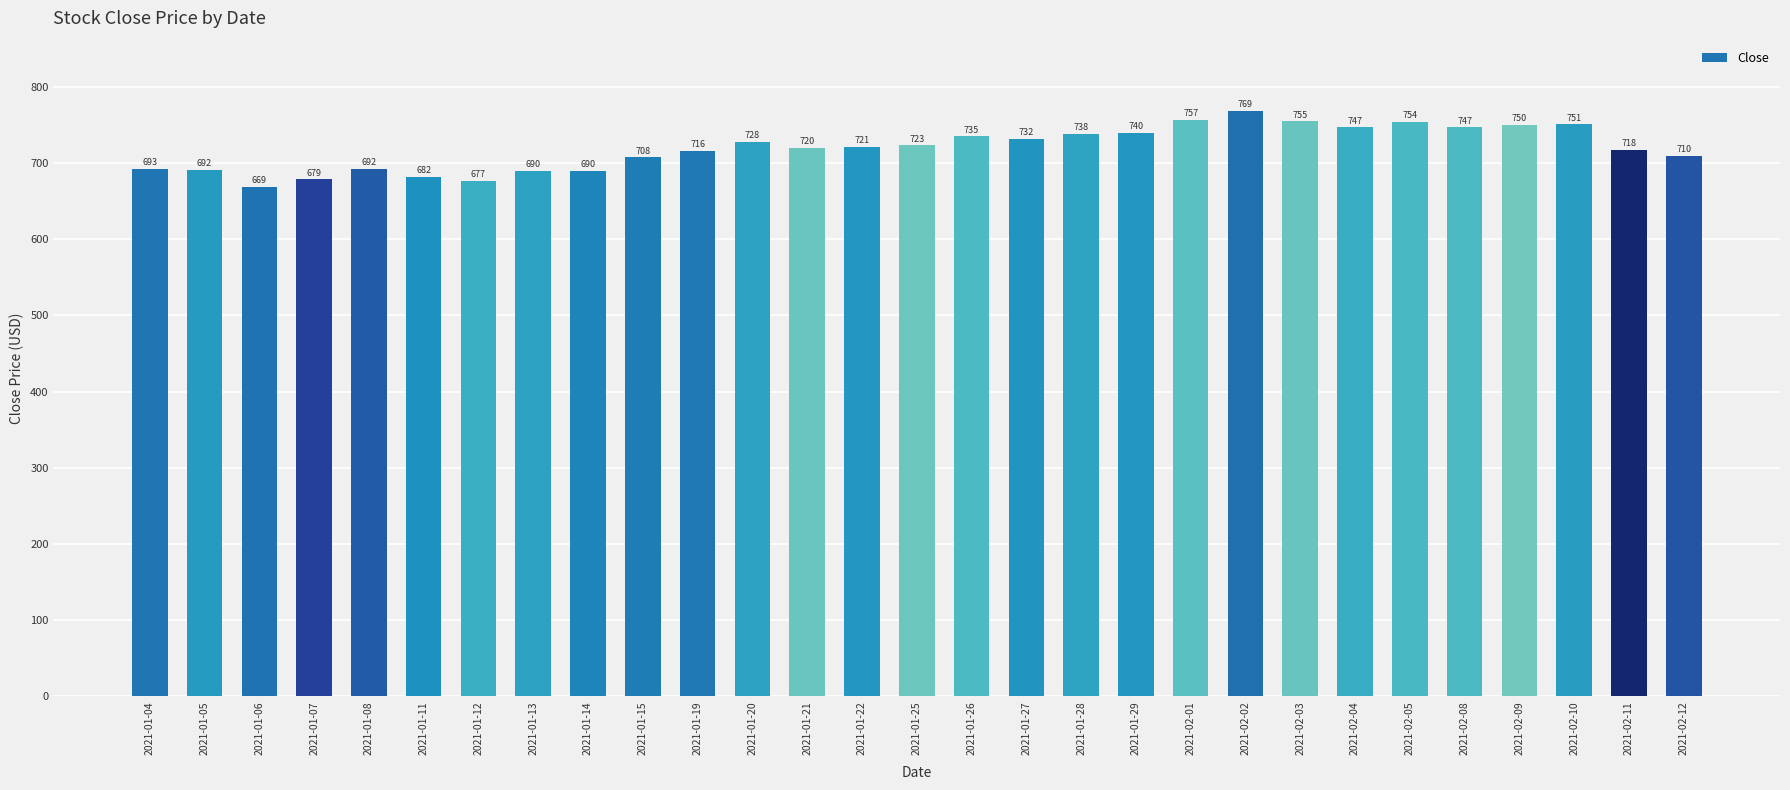

Which label corresponds to the largest value in the chart?

2021-02-02